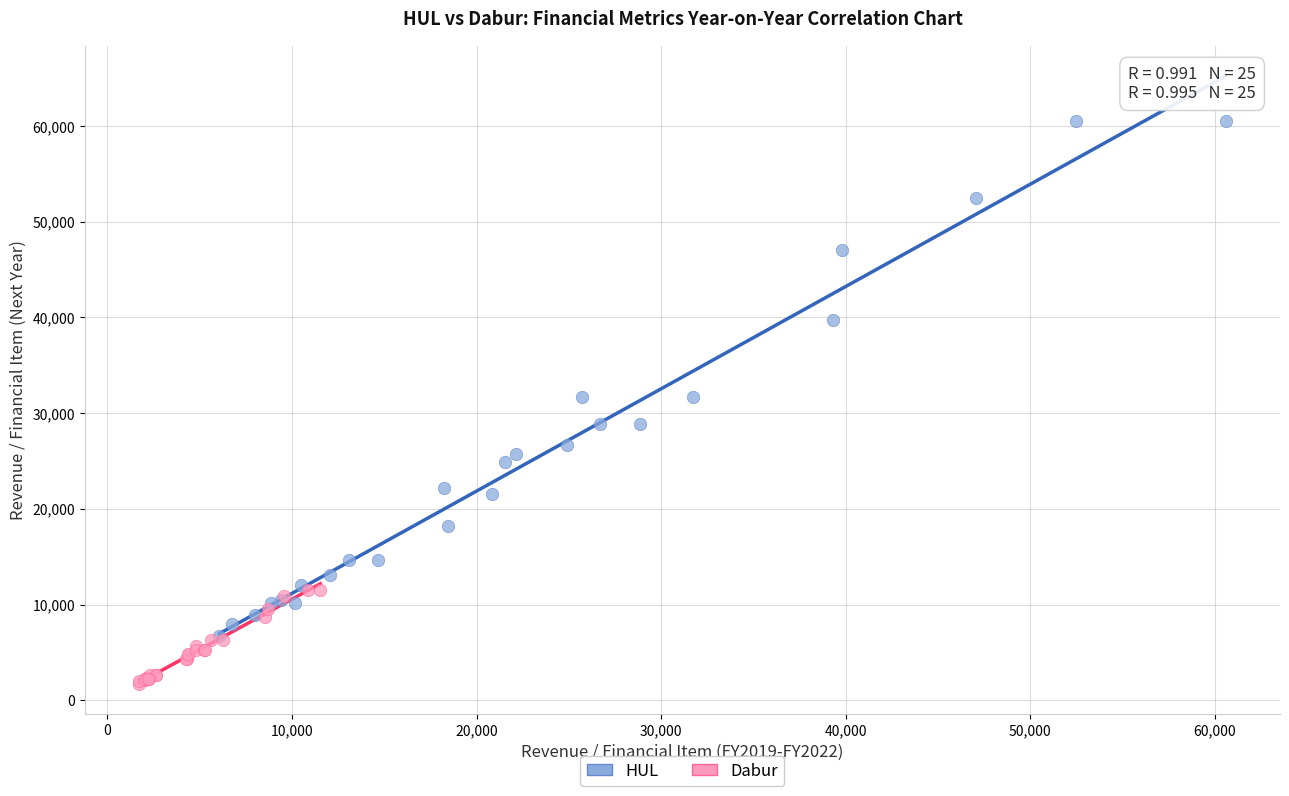

Which series has the widest spread of Y values?

HUL